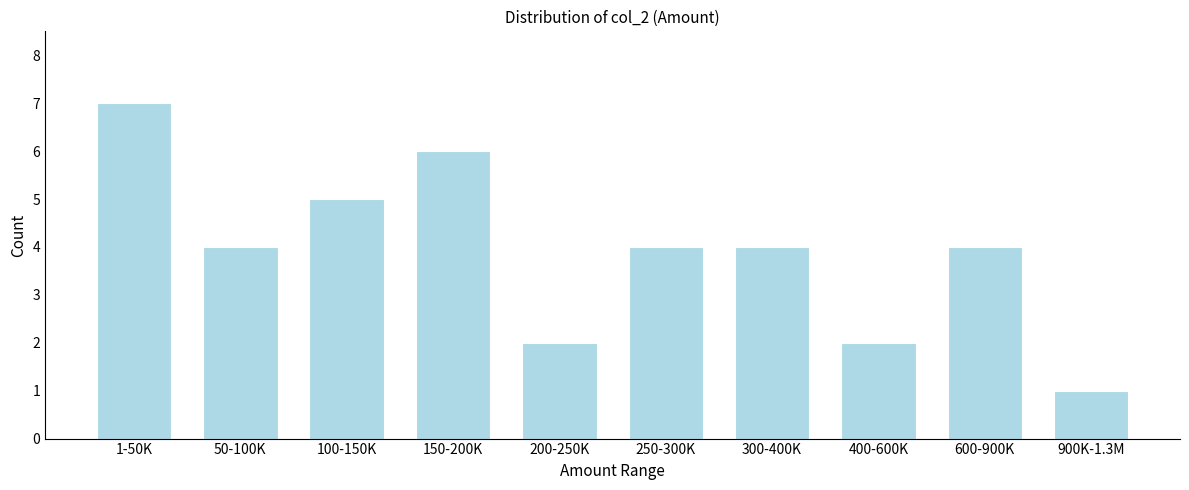

Reading left to right, extract all data points from this chart.

1-50K=7	50-100K=4	100-150K=5	150-200K=6	200-250K=2	250-300K=4	300-400K=4	400-600K=2	600-900K=4	900K-1.3M=1